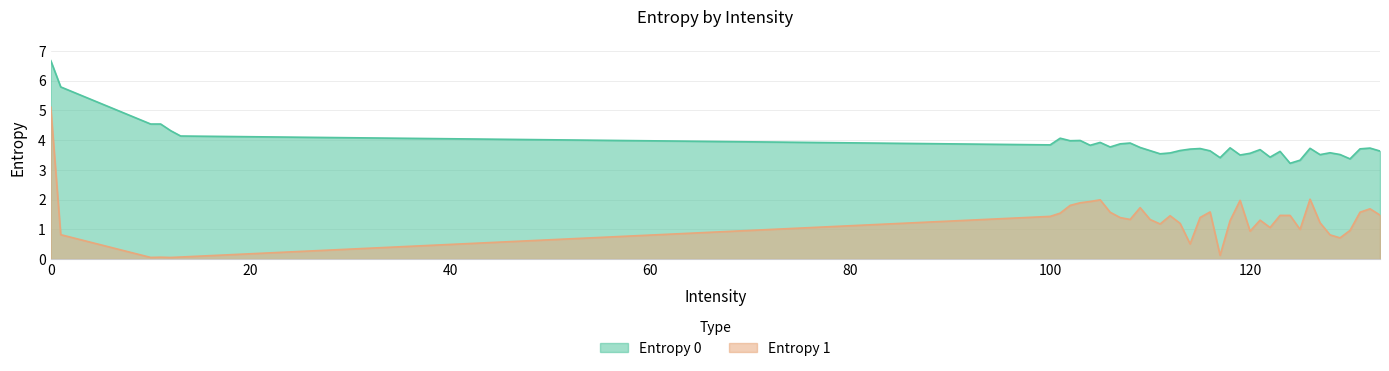

What is the sum of all Entropy 0 values?

154.7